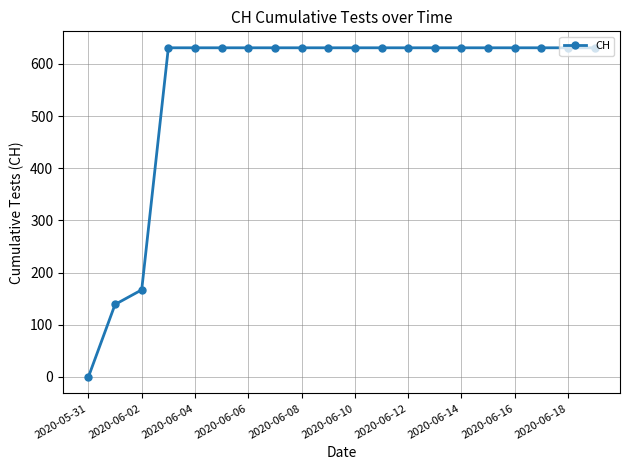

What is the greatest value displayed?

631